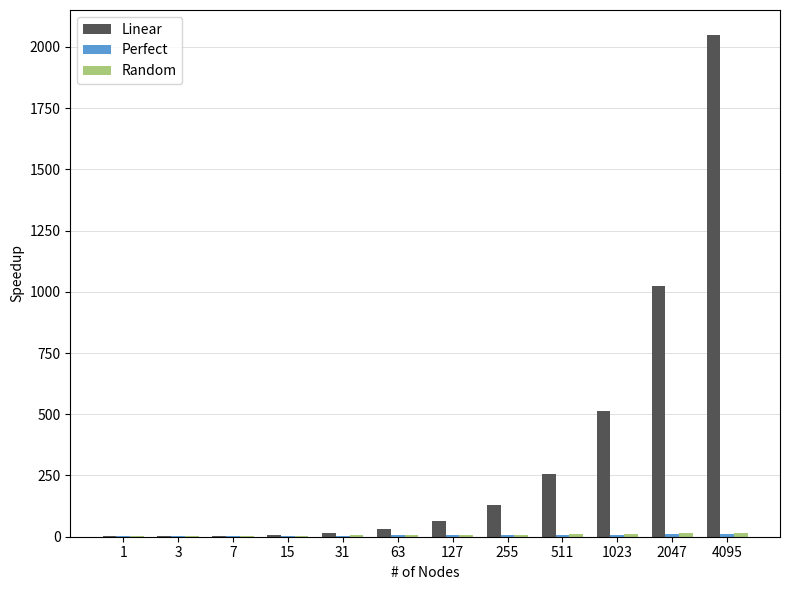

What is the sum of all Linear values?

4095.0